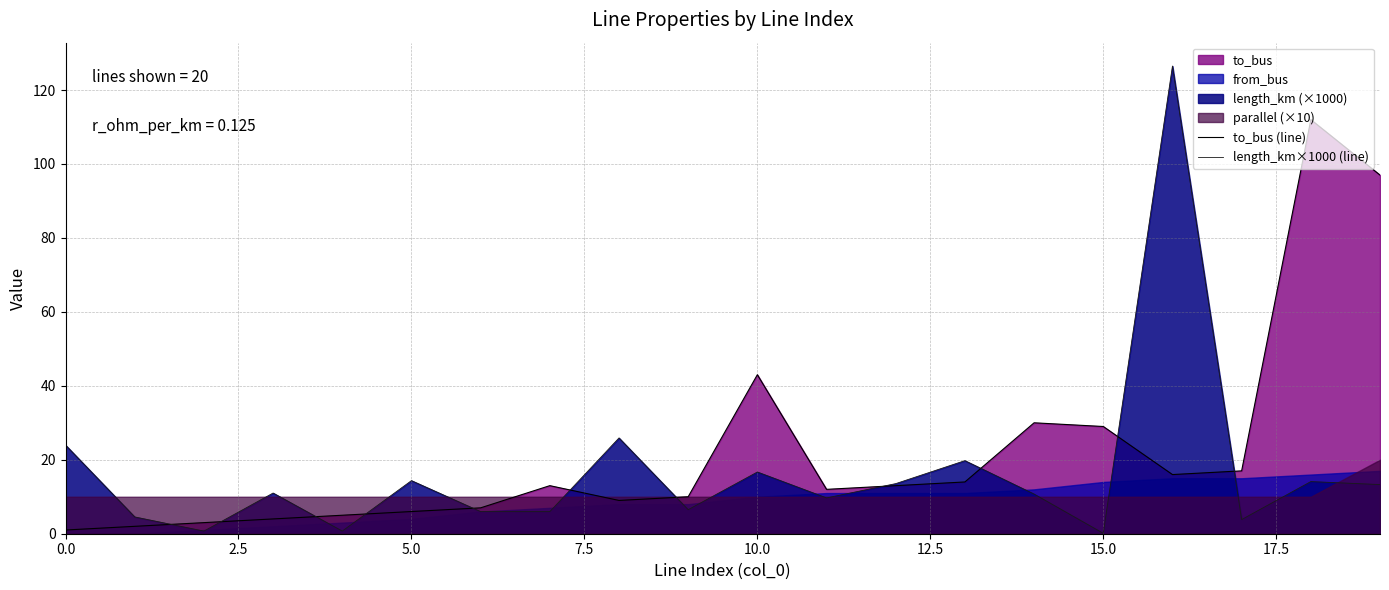

The to_bus (line) series shows 11.5 at 15.0. True or false?

False